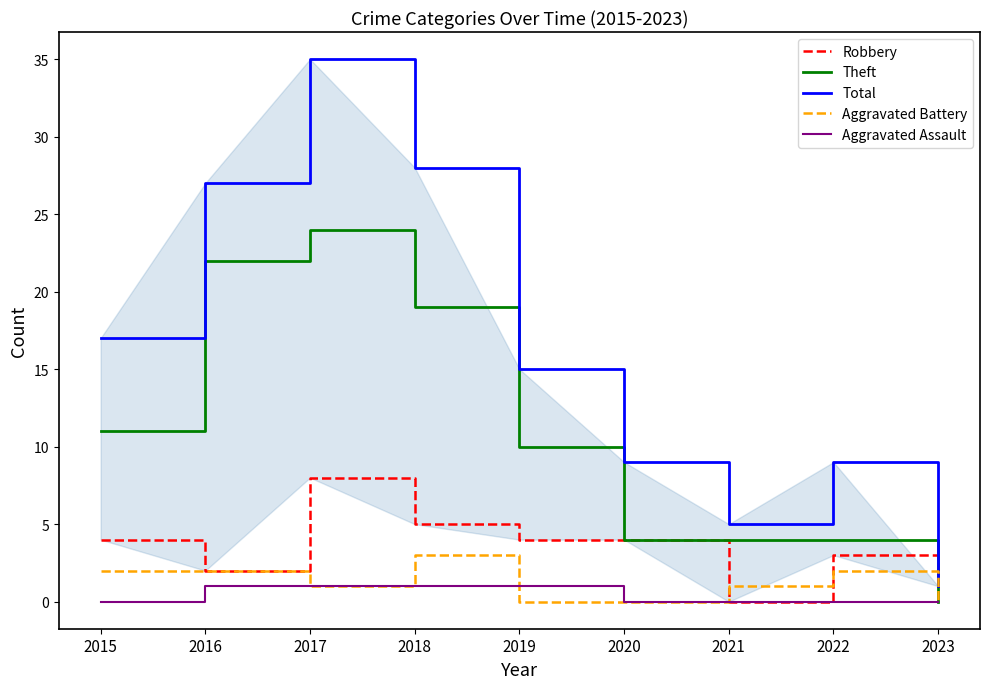

Reading right to left, transcribe all the data shown in this chart.

Robbery: 1	3	0	4	4	5	8	2	4
Theft: 0	4	4	4	10	19	24	22	11
Total: 1	9	5	9	15	28	35	27	17
Aggravated Battery: 0	2	1	0	0	3	1	2	2
Aggravated Assault: 0	0	0	0	1	1	1	1	0